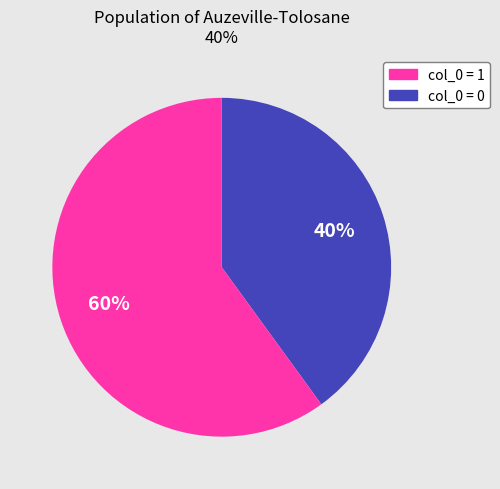

Is there any slice that represents more than half of the pie?

Yes